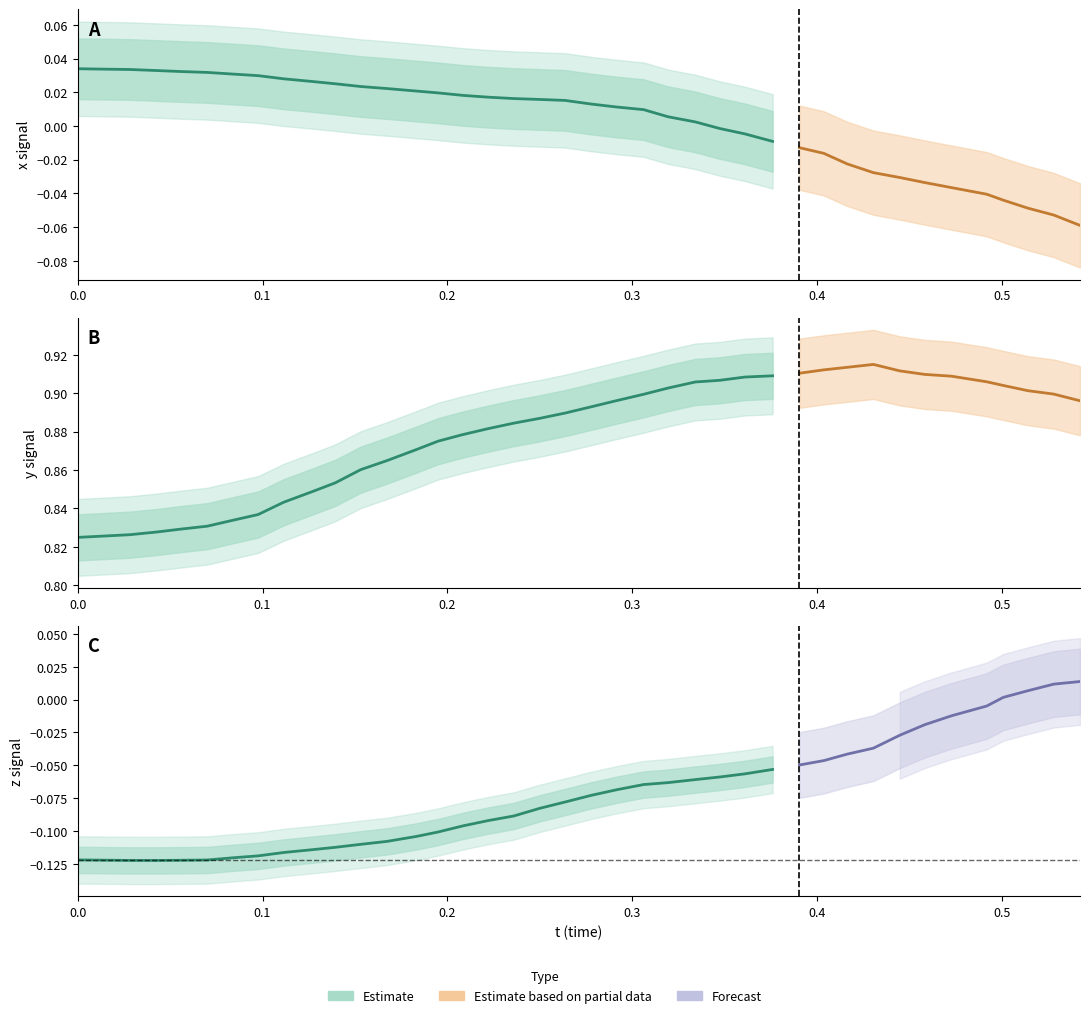

Which series changed the most between 14 and 33?

x